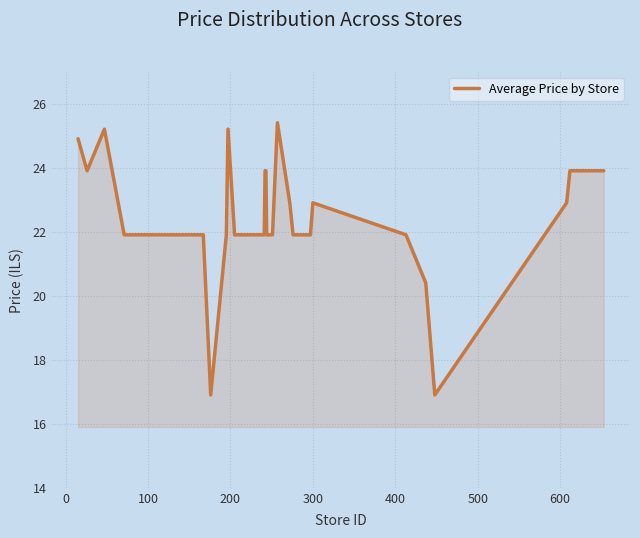

Reading left to right, list all the values displayed in this chart.

24.9	23.9	25.2	21.9	21.9	21.9	21.9	21.9	21.9	21.9	21.9	16.9	21.9	25.2	21.9	21.9	21.9	21.9	21.9	21.9	21.9	23.9	23.9	21.9	21.9	25.4	22.9	21.9	21.9	21.9	22.9	21.9	20.4	16.9	22.9	23.9	23.9	23.9	23.9	23.9